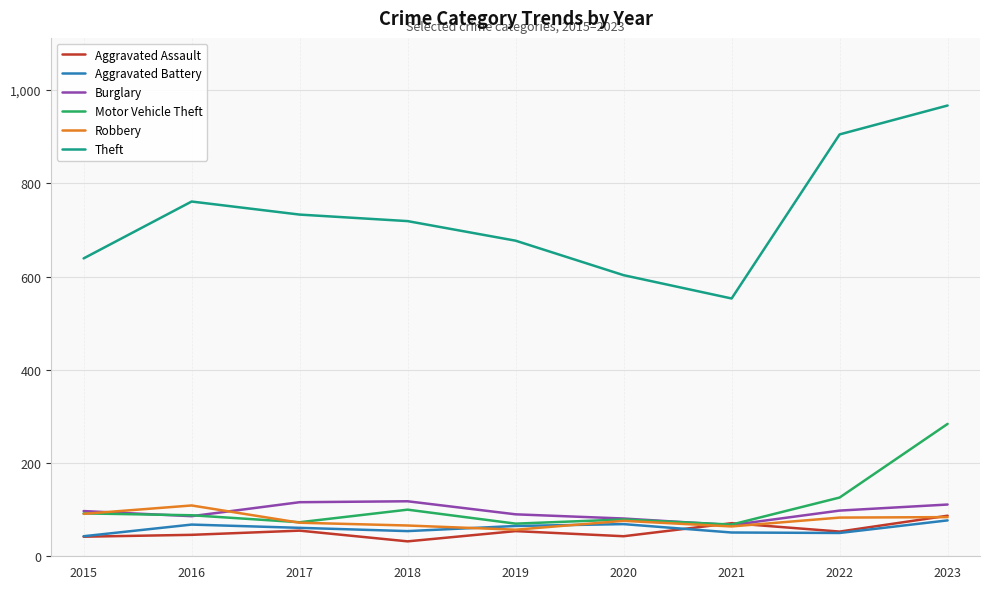

True or false: Burglary has a value of 118 at 2018.

True